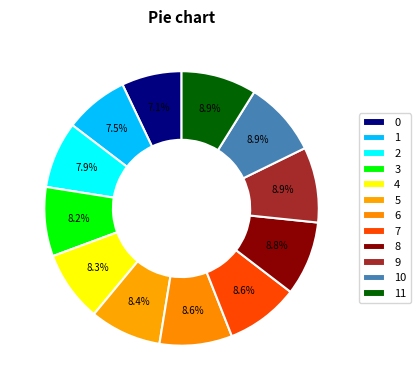

Count the number of slices in the pie.

12